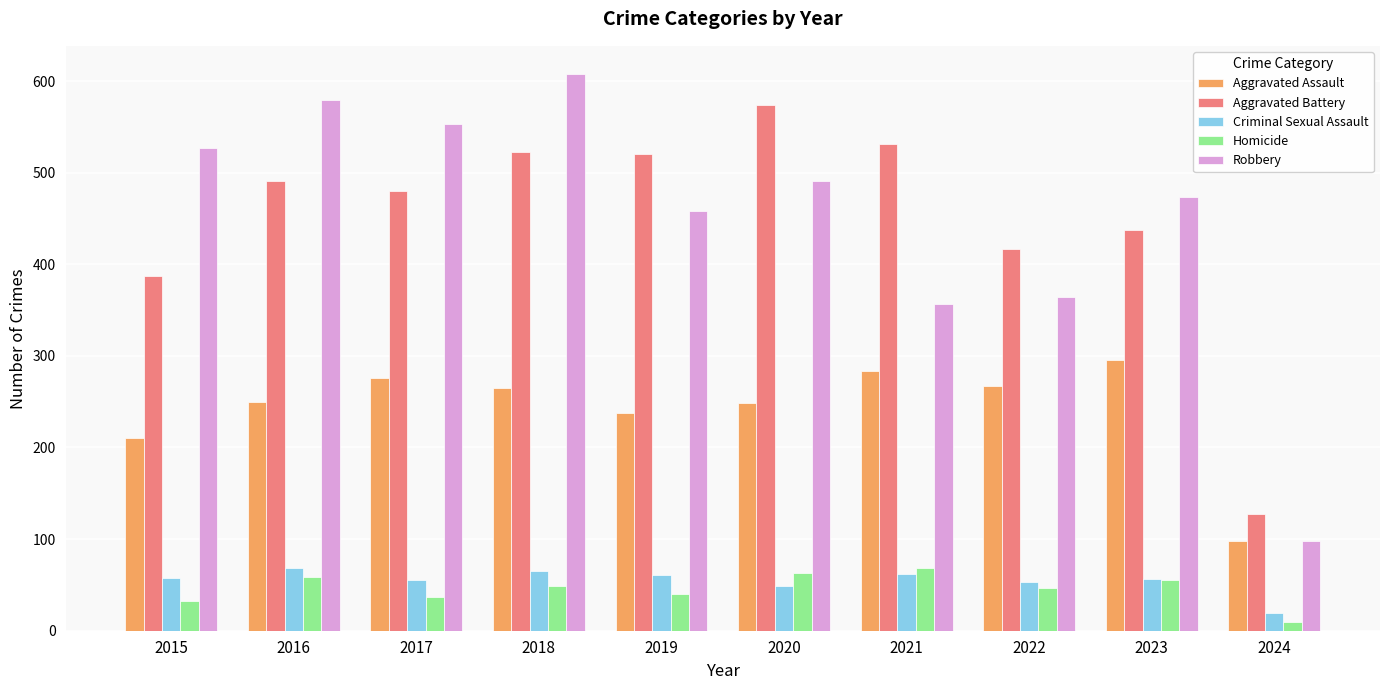

True or false: Criminal Sexual Assault has a value of 79 at 2022.

False